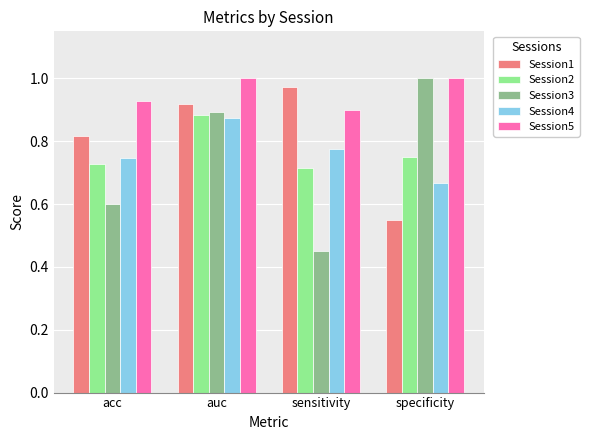

The Session2 series shows 1.2 at sensitivity. True or false?

False